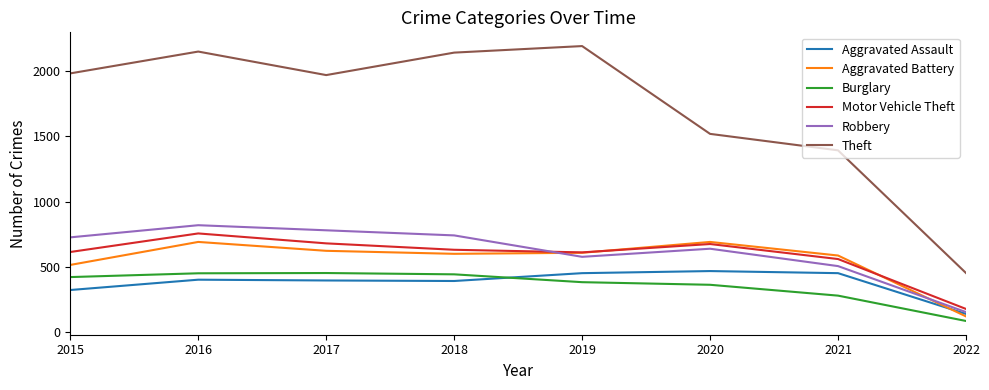

What is the total value across all series at 2022?

1132